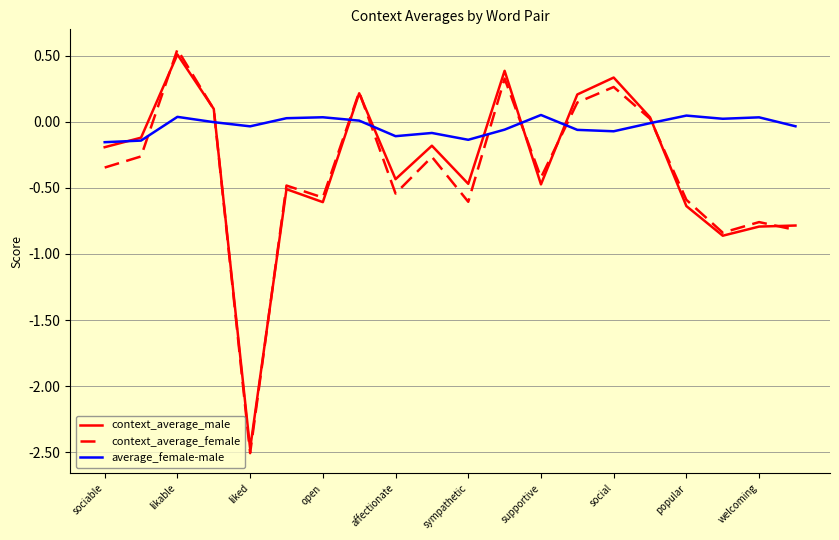

True or false: average_female-male and context_average_female cross at least once.

True